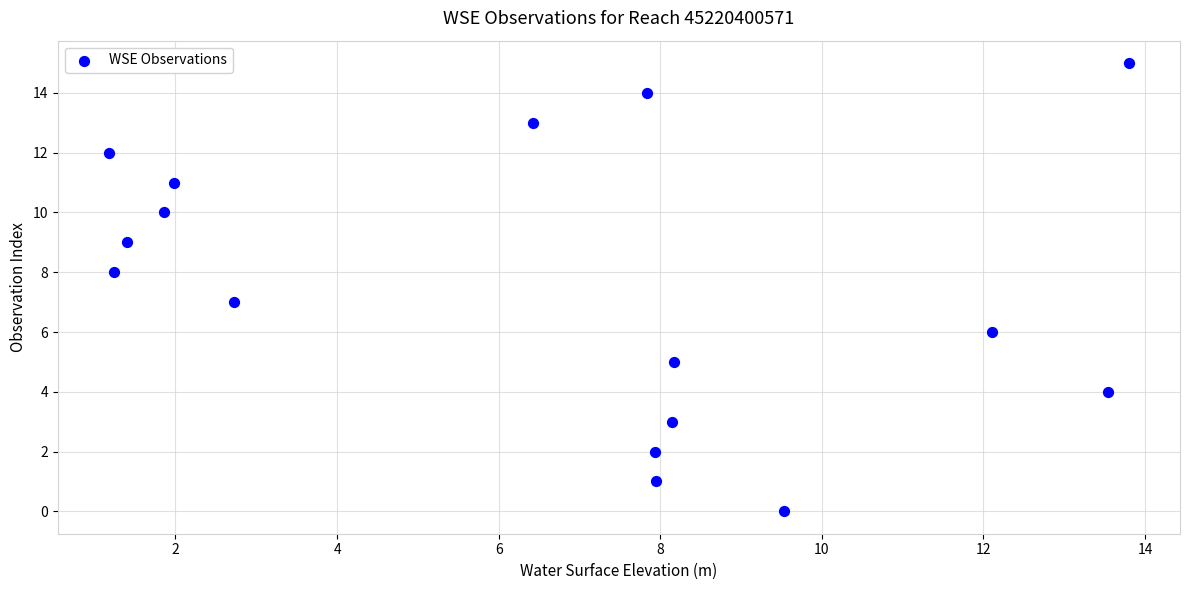

What is the range of Y values (max minus min)?

15